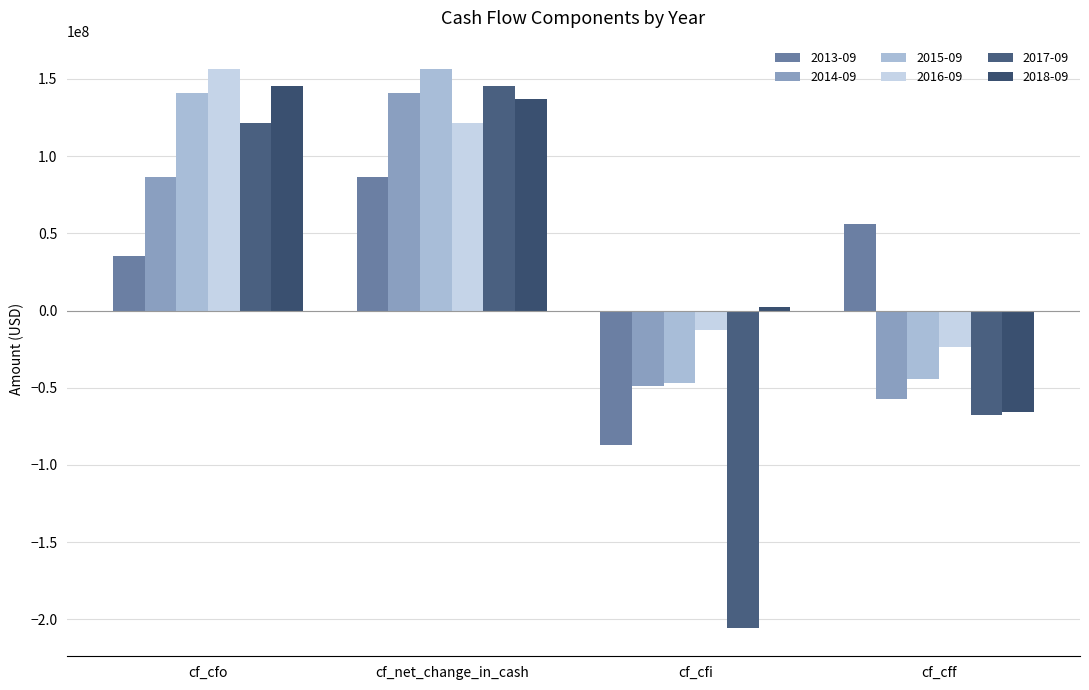

List the labels in order of 2015-09 value, largest first.

cf_net_change_in_cash, cf_cfo, cf_cff, cf_cfi